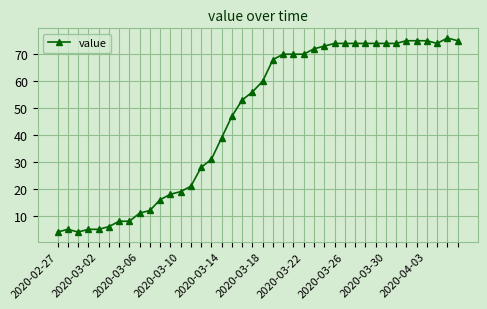

What is the value of the 36th point from the left?

75